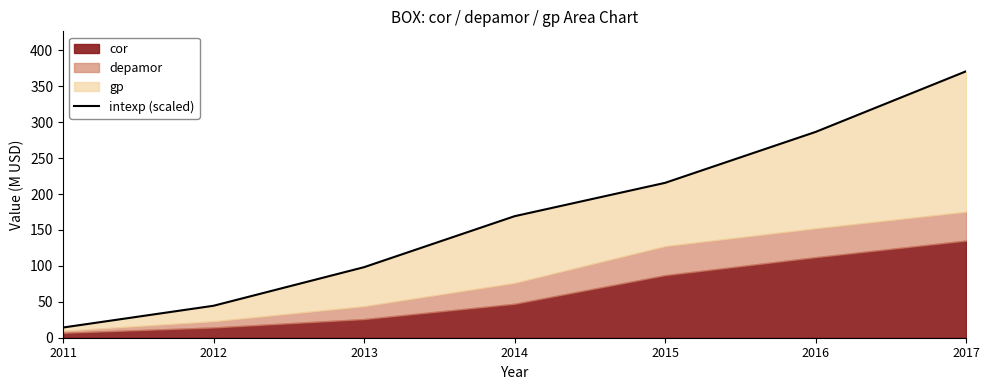

What is the value of the 2nd point from the left?

44.5